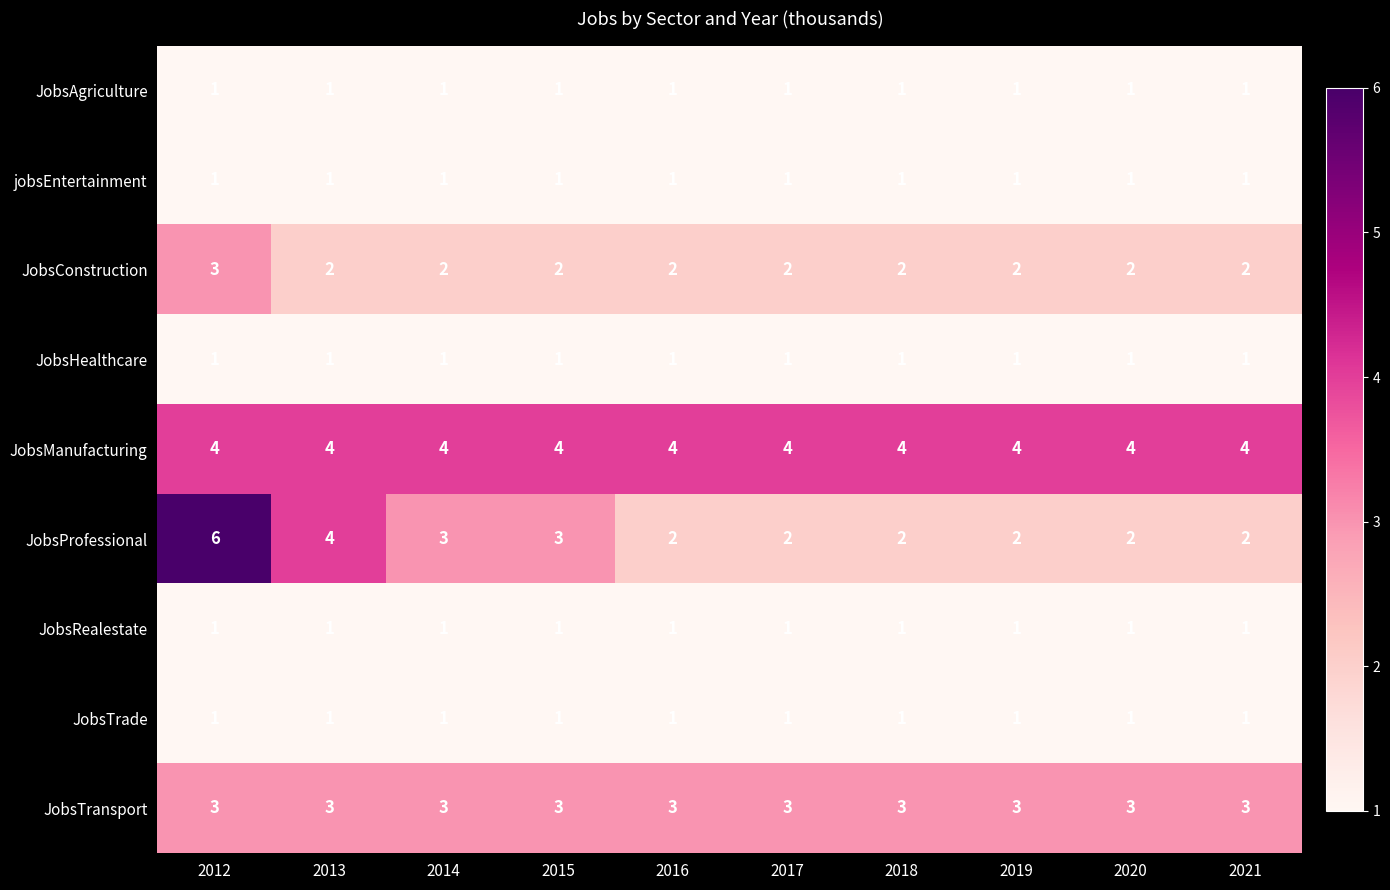

What is the spread (max minus min) of values at 2021?

3